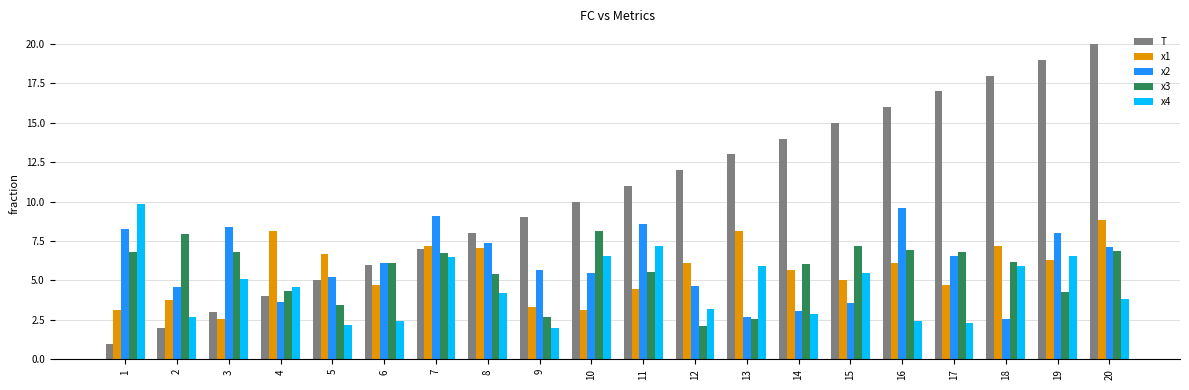

List the labels in order of T value, smallest first.

1, 2, 3, 4, 5, 6, 7, 8, 9, 10, 11, 12, 13, 14, 15, 16, 17, 18, 19, 20